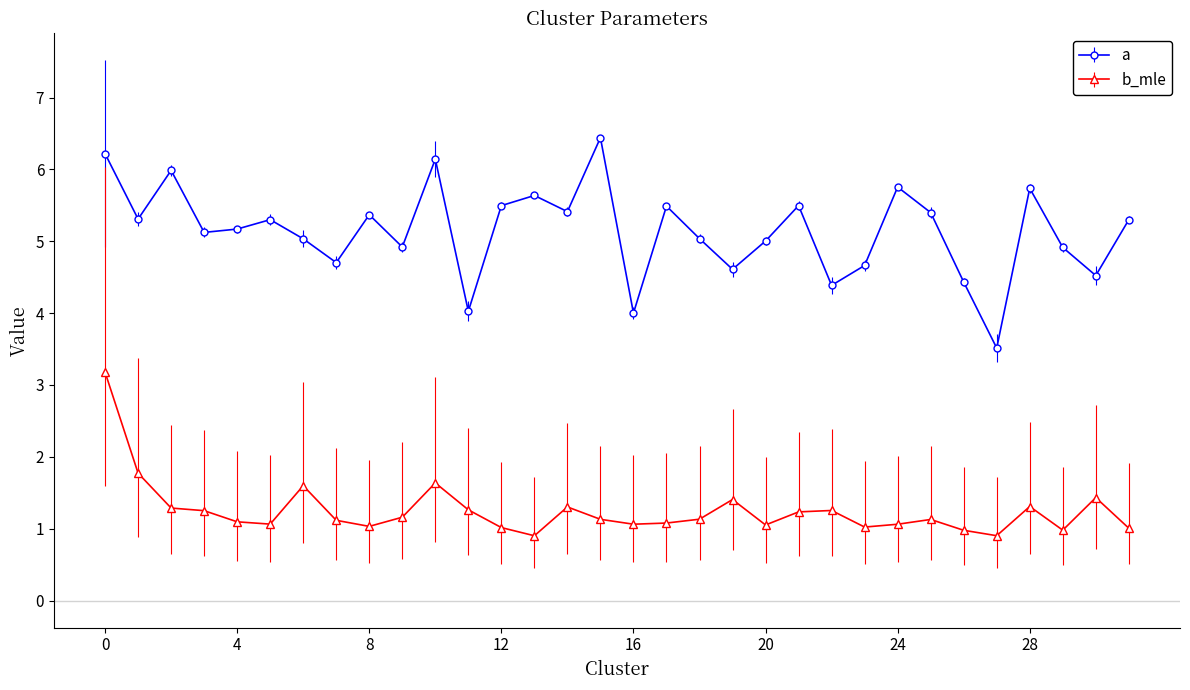

What is the smallest value displayed?

0.9